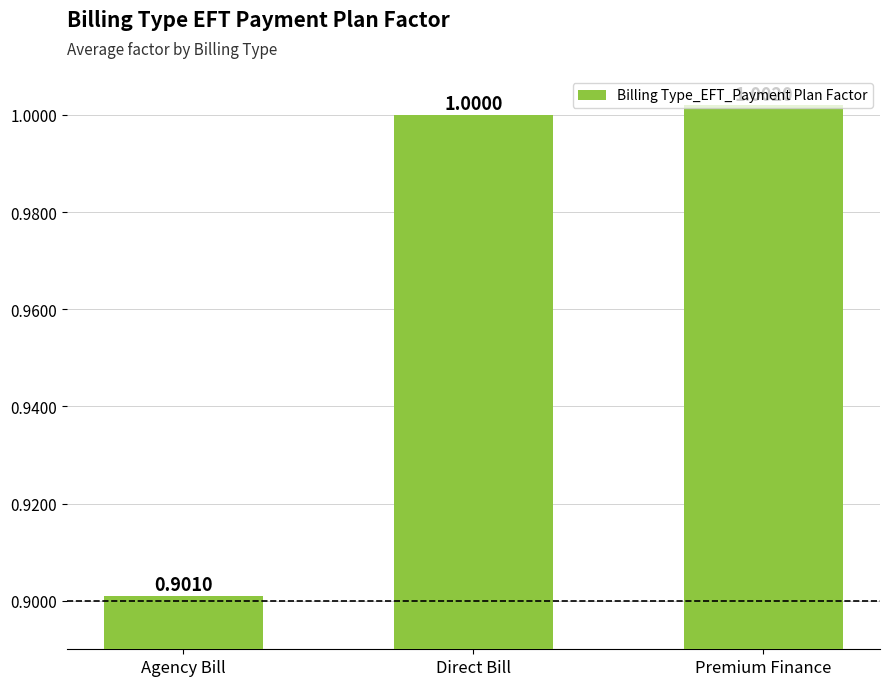

Is it true that the value at Direct Bill is 1.0?

True